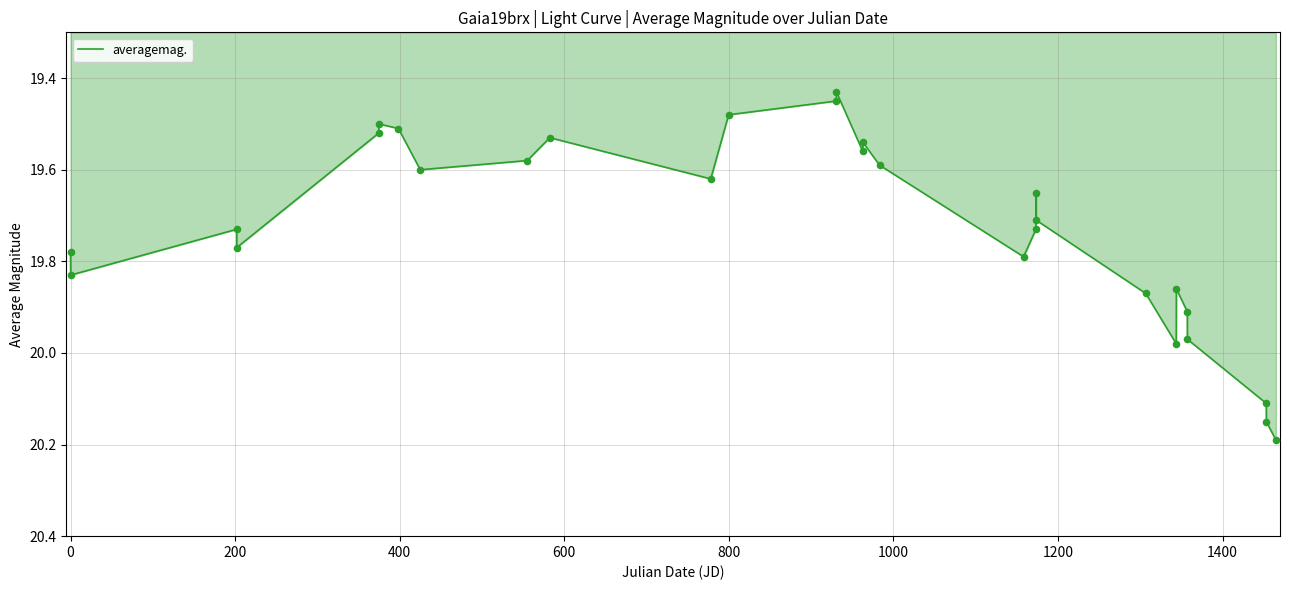

What is the difference between the maximum and minimum values?

0.8